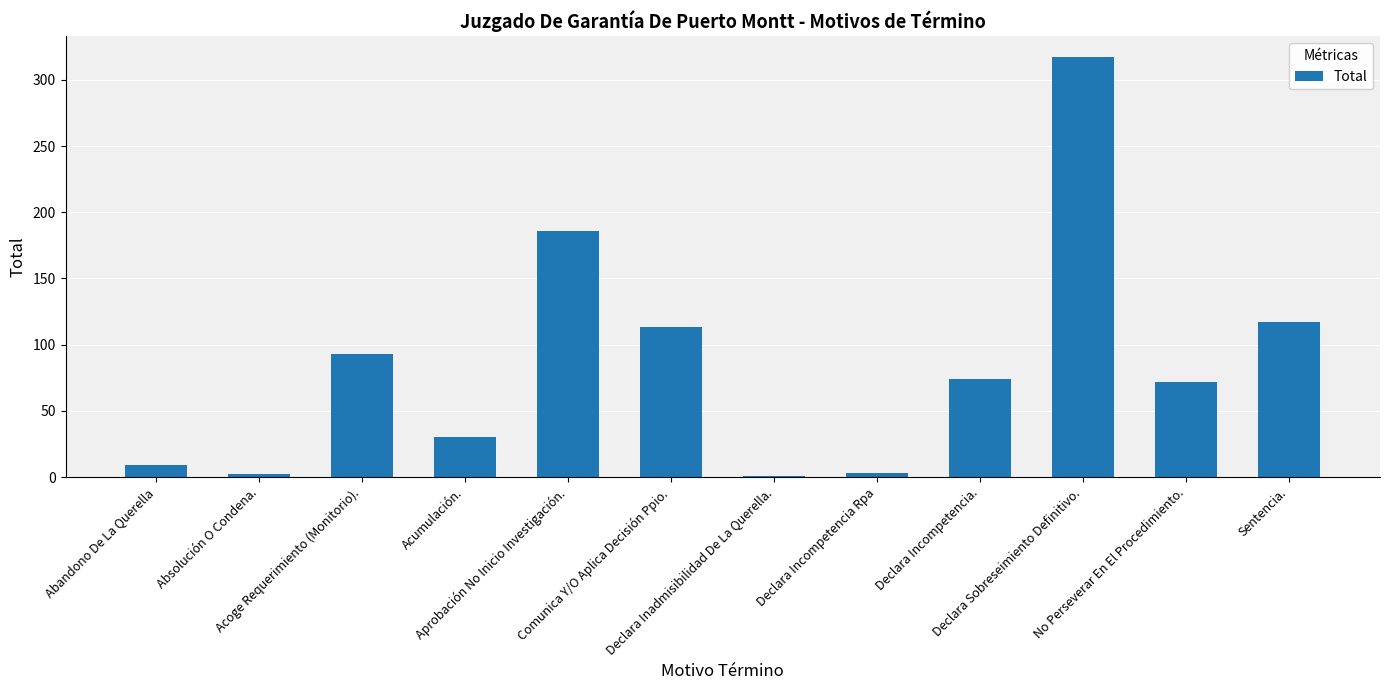

At which label is the value closest to 159?

Aprobación No Inicio Investigación.